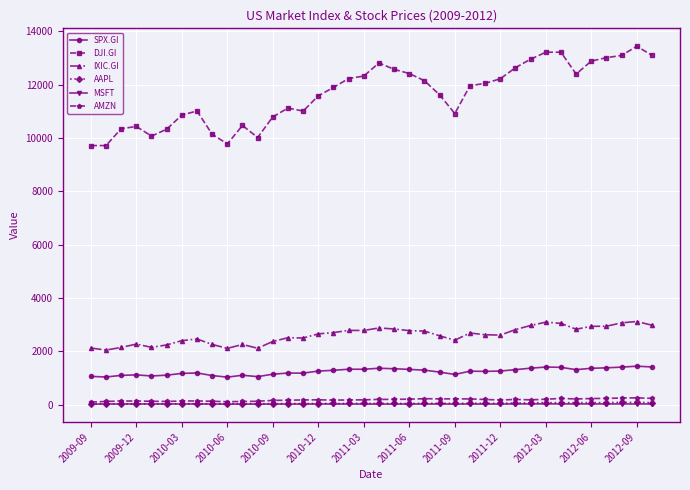

How many values in the IXIC.GI series exceed 2652?

19